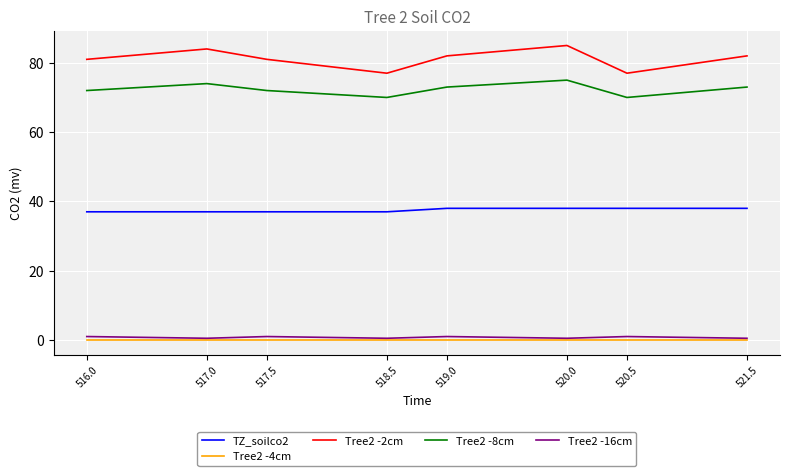

Does the chart display data point markers on the line(s)?

No